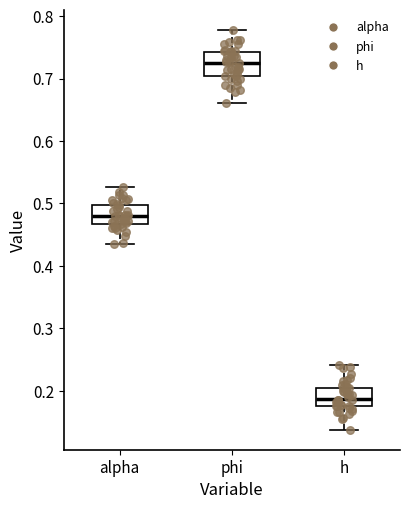

Reading left to right, transcribe this box plot: for each box, give where its median line is, the range the box spans, and where its two whiskers end, as read against the y-axis. The values are not printed on the chart, so give them approximately, as read against the axis.

alpha: median 0.48, box 0.47 to 0.50, whiskers 0.43 to 0.53
phi: median 0.73, box 0.70 to 0.74, whiskers 0.66 to 0.78
h: median 0.19, box 0.18 to 0.21, whiskers 0.14 to 0.24